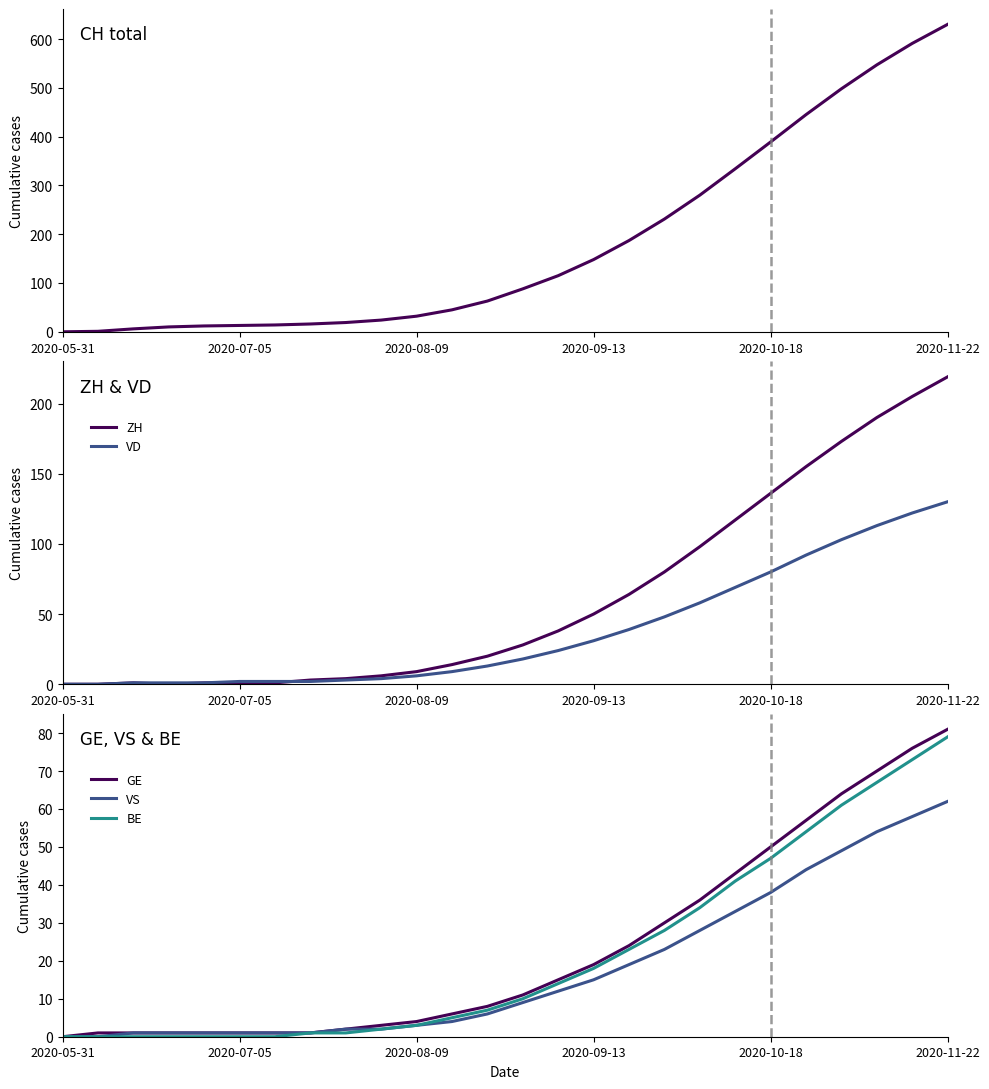

The GE series shows 0 at 2020-05-31. True or false?

True